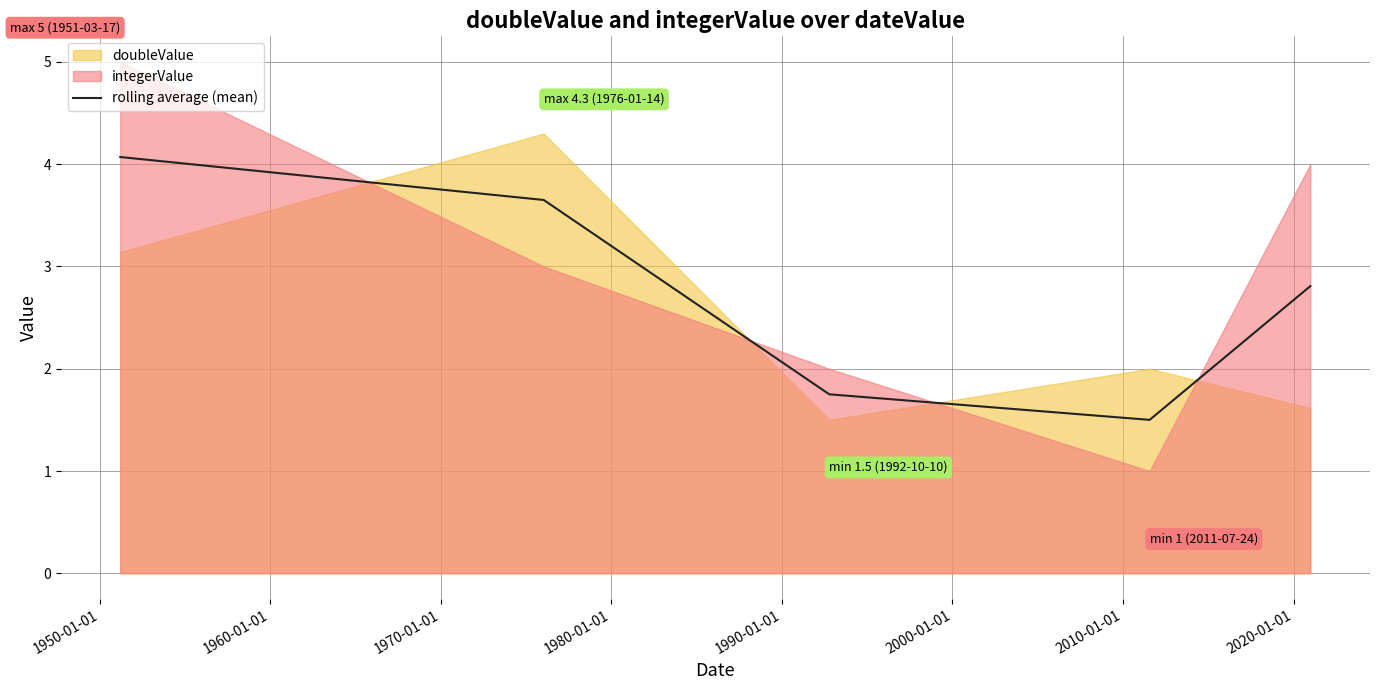

What is the minimum value for rolling average (mean)?

1.5